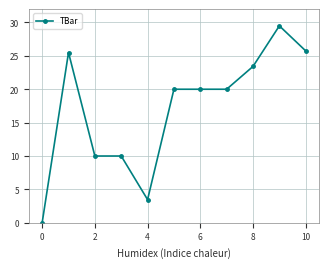

Does the chart display data point markers on the line(s)?

Yes